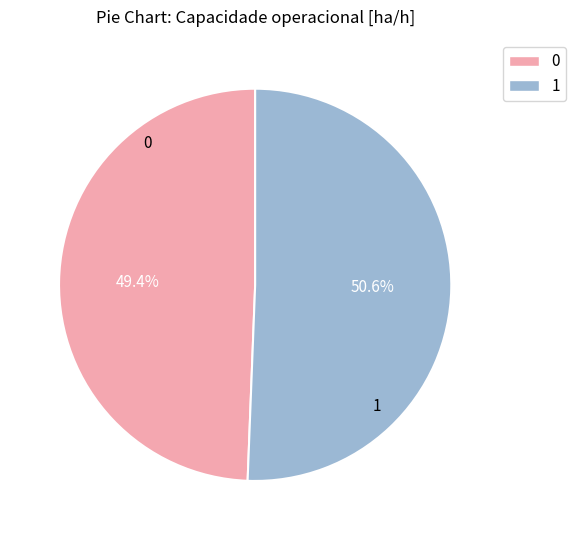

How many segments does this pie chart have?

2